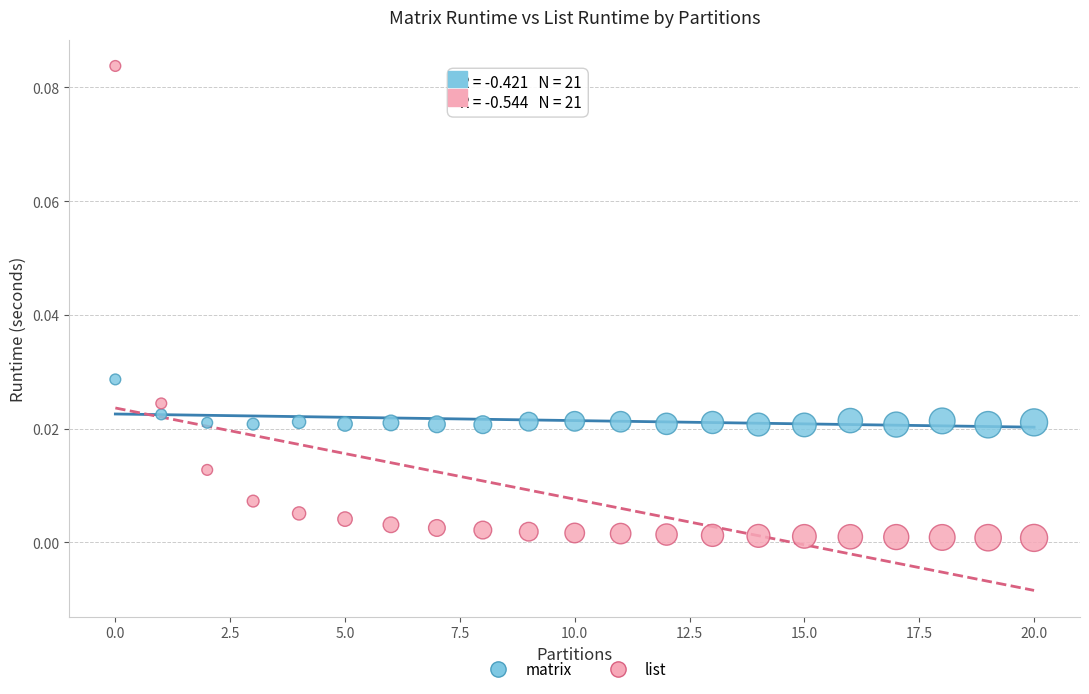

Which series reaches the minimum Y coordinate?

list